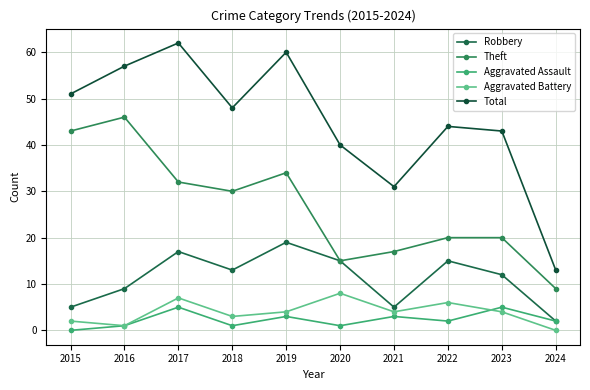

Between which two adjacent categories do Aggravated Assault and Aggravated Battery first intersect?

2022 and 2023